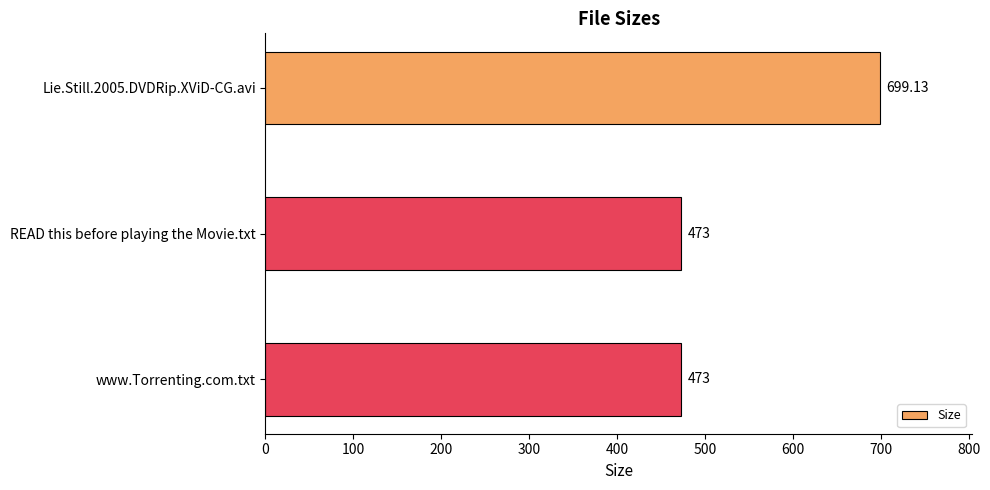

What is the label of the 3rd bar from the top?

www.Torrenting.com.txt